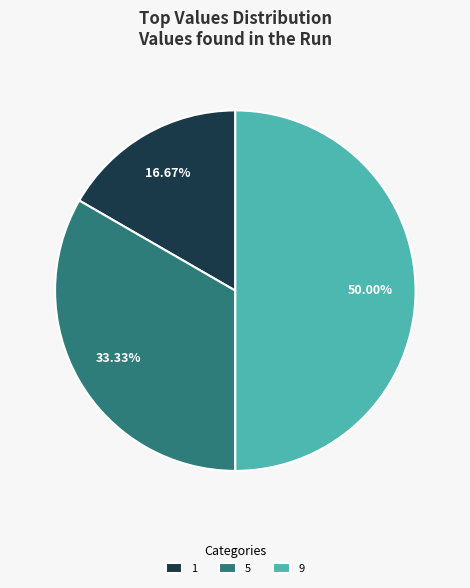

Count the number of slices in the pie.

3